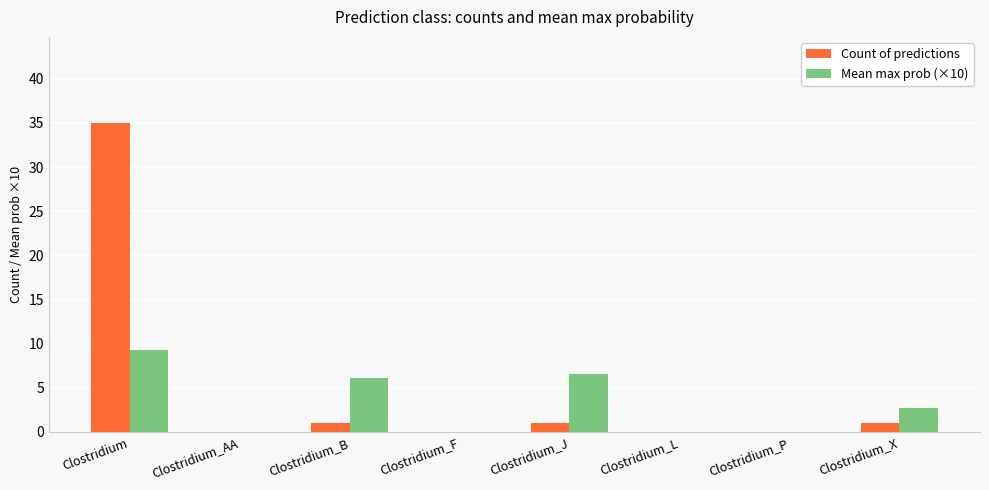

Is the value of Mean max prob (×10) at Clostridium_X greater than the value of Count of predictions at Clostridium_J?

Yes